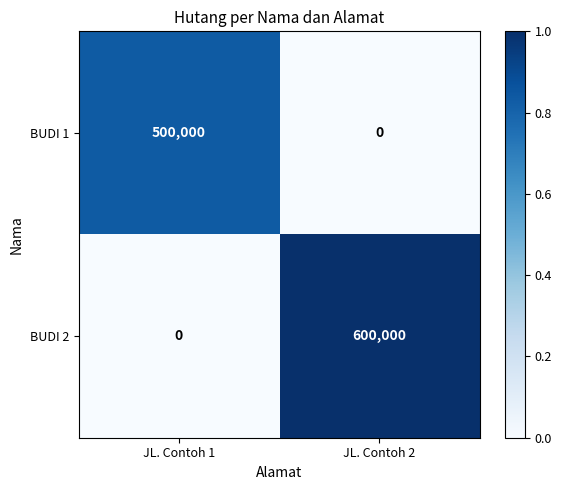

Which series has the largest total across all categories?

BUDI 2